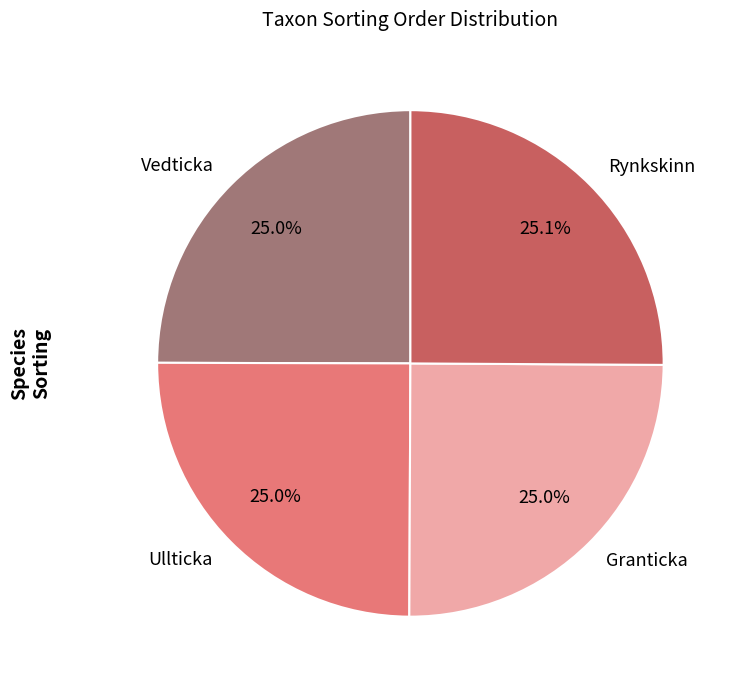

The Vedticka slice represents 25% of the pie. True or false?

True